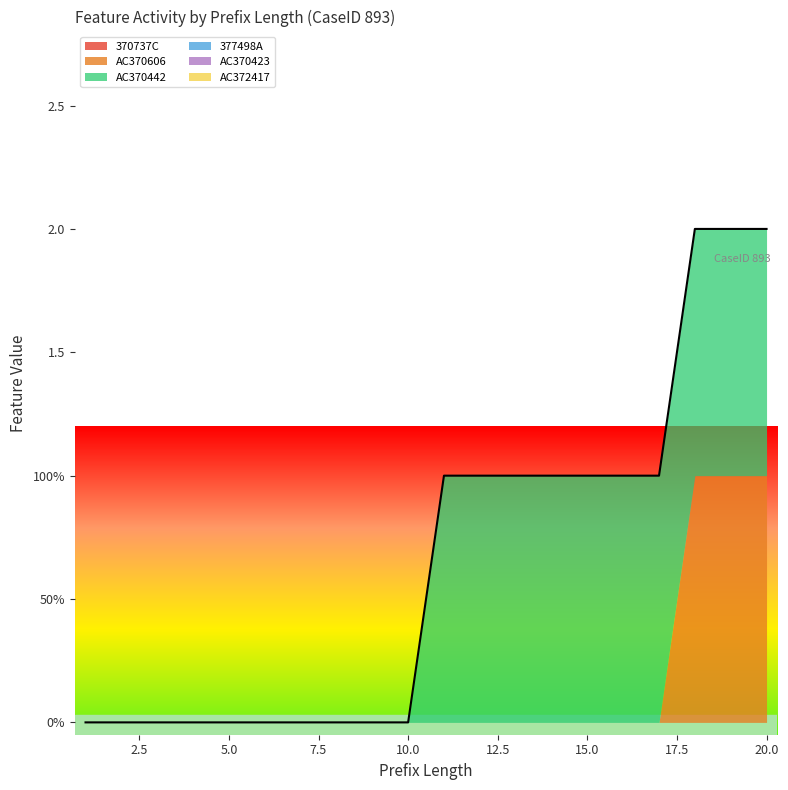

What is the difference between the AC370442 values at 16 and 9?

1